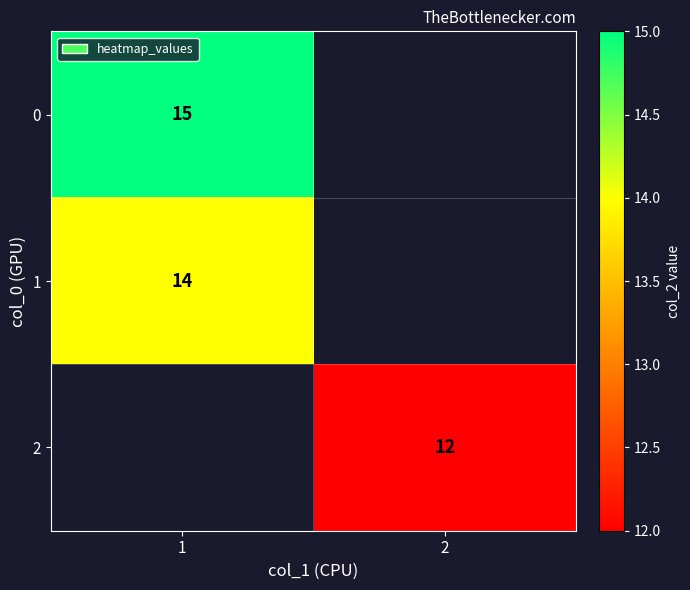

True or false: 1 has a value of 14 at 1.

True